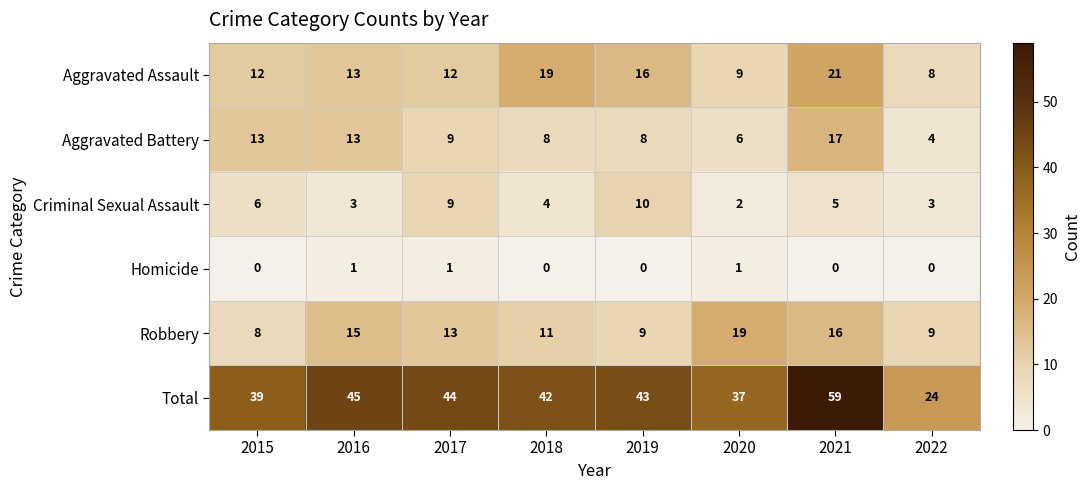

The value of Homicide at 2021 is 0. True or false?

True